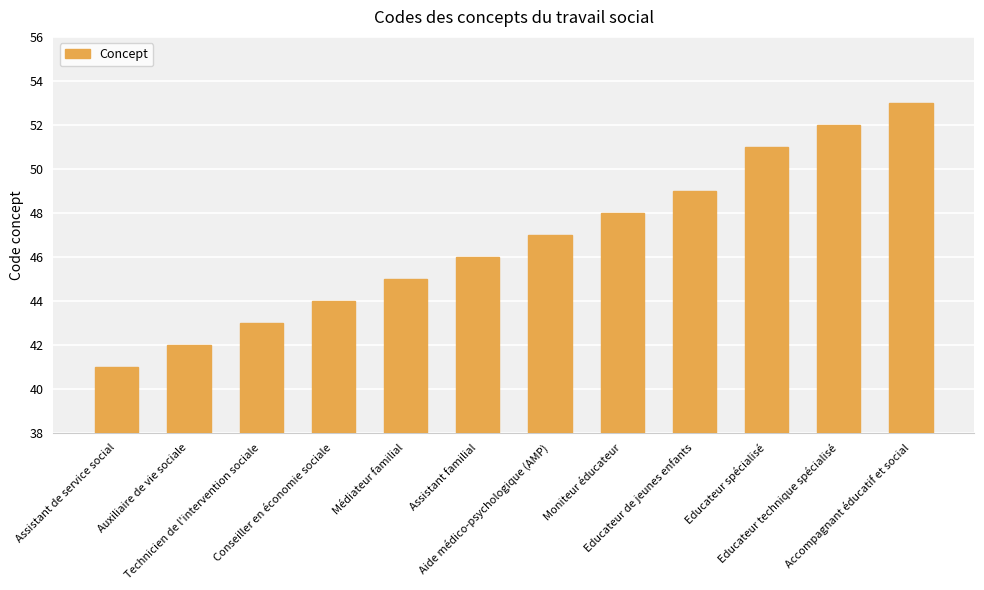

Rank the categories by value from highest to lowest.

Accompagnant éducatif et social, Educateur technique spécialisé, Educateur spécialisé, Educateur de jeunes enfants, Moniteur éducateur, Aide médico-psychologique (AMP), Assistant familial, Médiateur familial, Conseiller en économie sociale, Technicien de l'intervention sociale, Auxiliaire de vie sociale, Assistant de service social